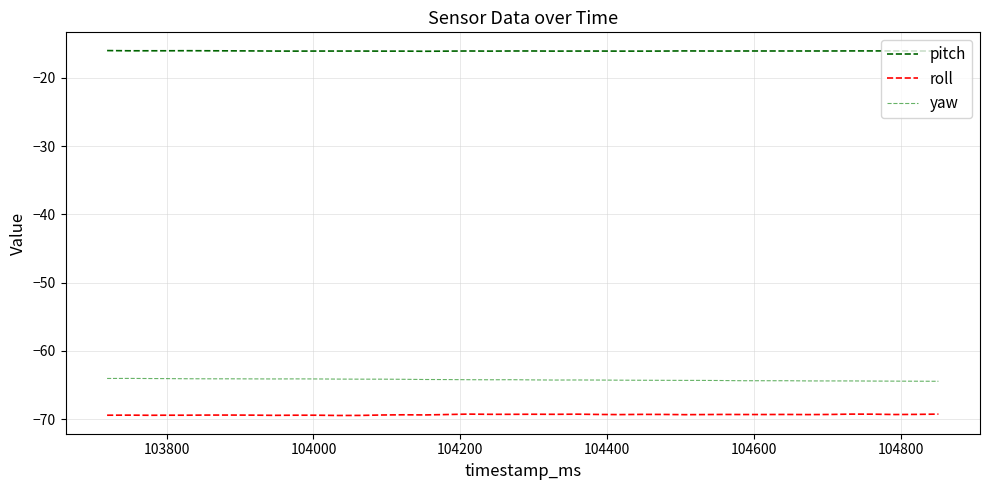

What is the difference between the second highest and second lowest values in the pitch series?

0.1